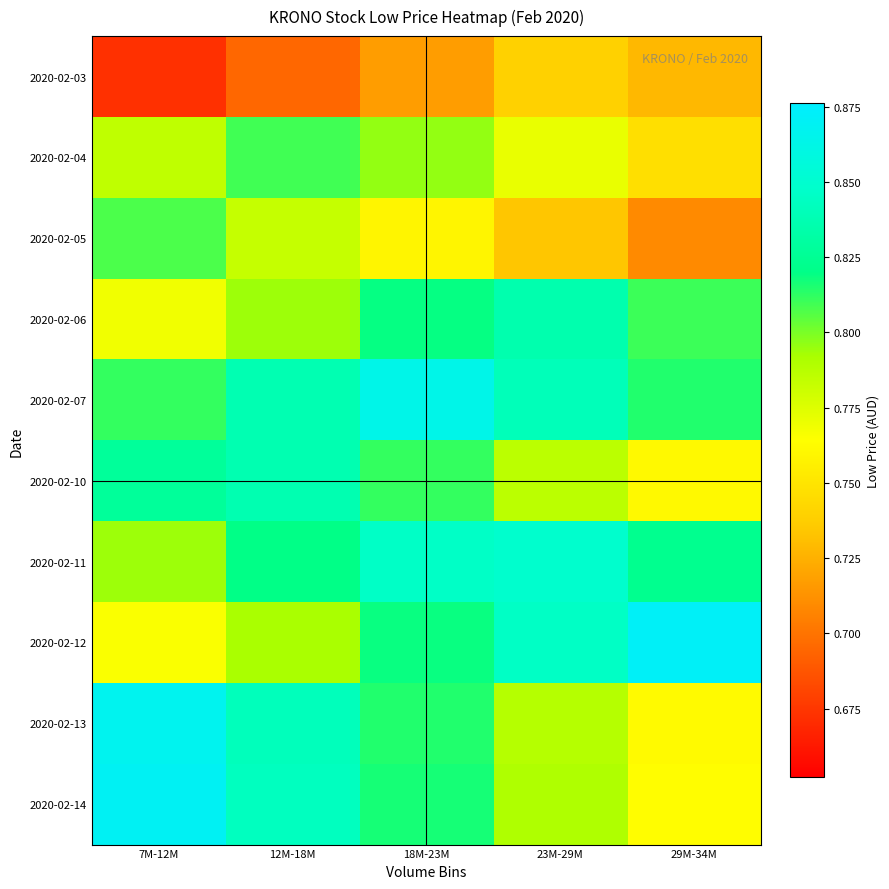

What is the minimum value shown in the chart?

0.7